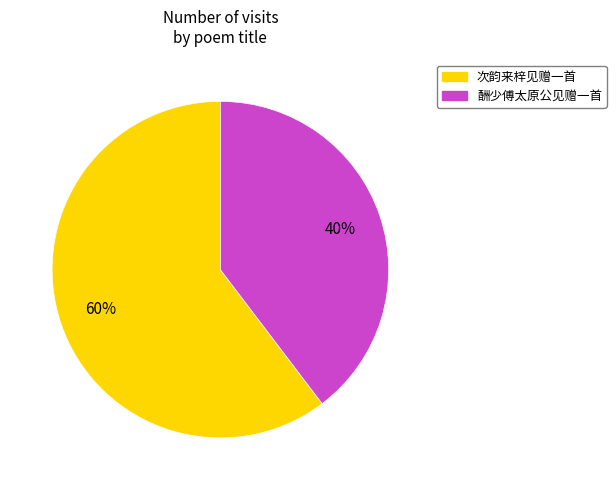

To the nearest percent, what is the combined percentage of 酬少傅太原公见赠一首 and 次韵来梓见赠一首?

100%